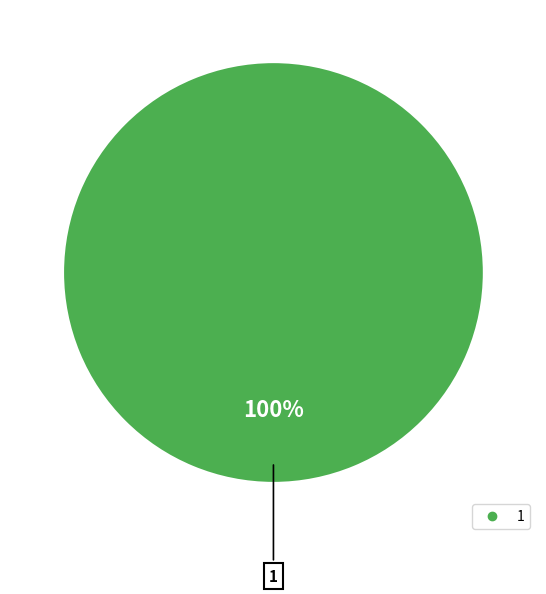

Is there any slice that represents more than half of the pie?

Yes